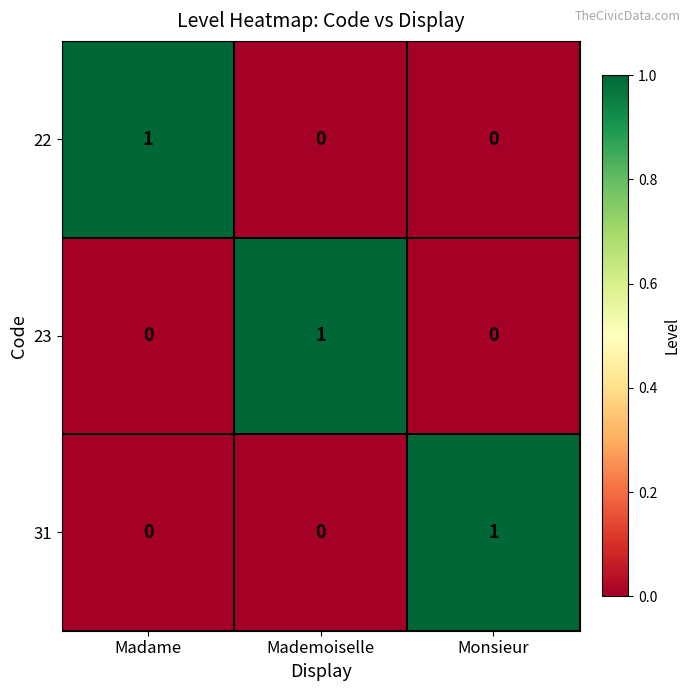

How many 23 values are between 0 and 1?

3